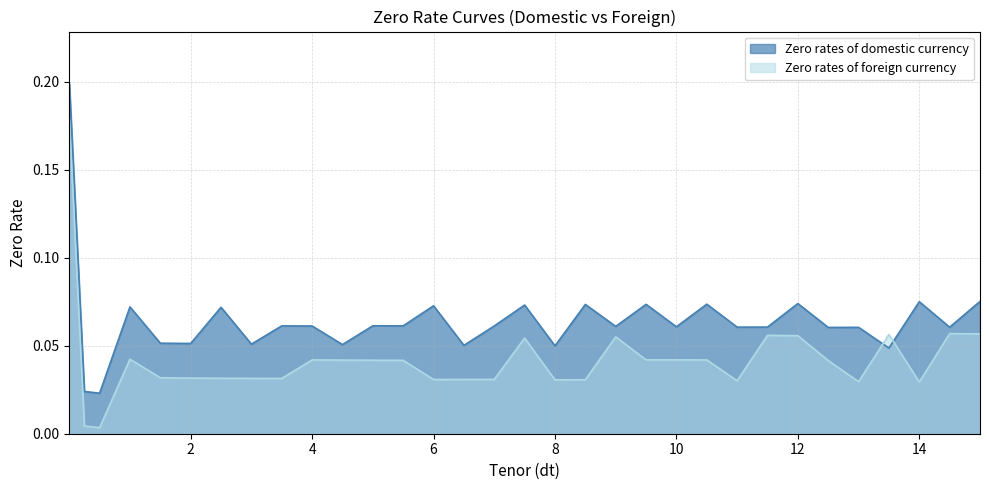

What is the sum of the Zero rates of domestic currency values at 15Y and 9.5Y?

0.1